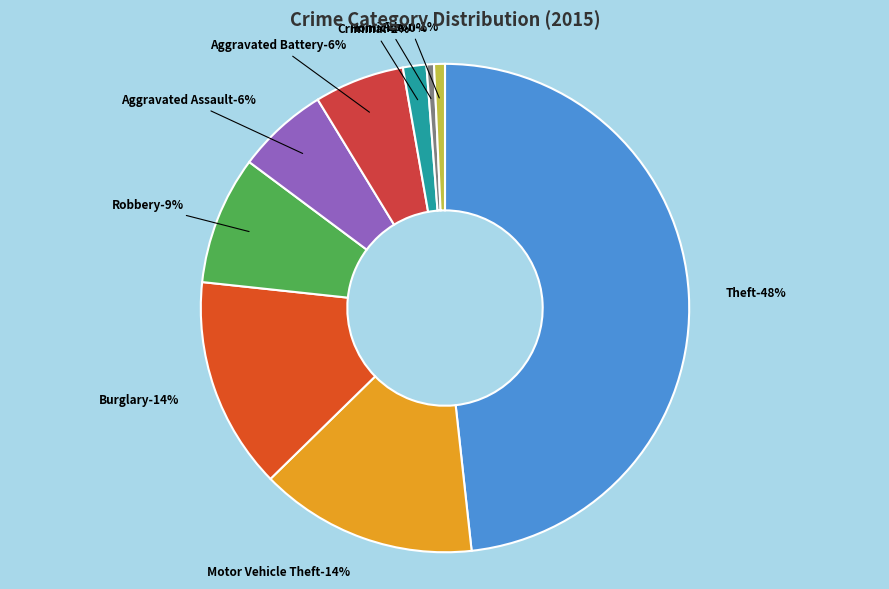

What is the change in value from Burglary to Criminal Sexual Assault?

-226